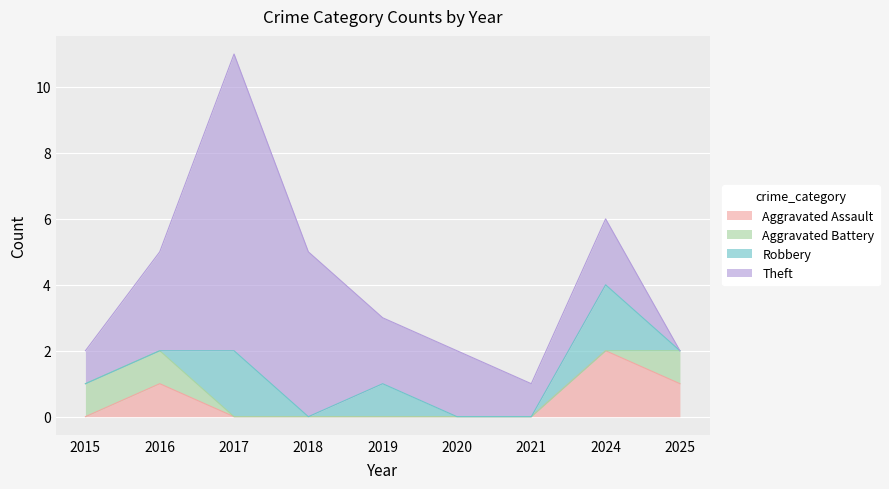

What is the value of the Aggravated Battery point at the 2nd from the left?

1